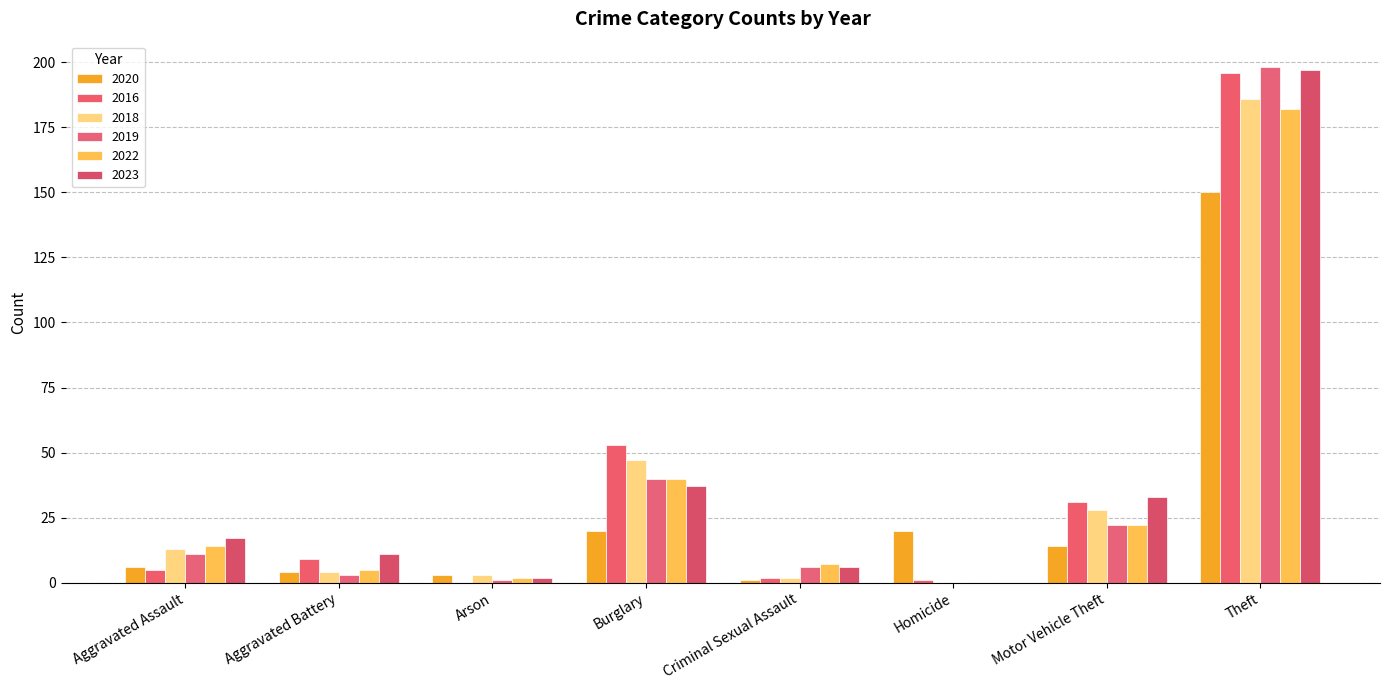

Reading right to left, list all the values displayed in this chart.

2020: Theft=150	Motor Vehicle Theft=14	Homicide=20	Criminal Sexual Assault=1	Burglary=20	Arson=3	Aggravated Battery=4	Aggravated Assault=6
2016: Theft=196	Motor Vehicle Theft=31	Homicide=1	Criminal Sexual Assault=2	Burglary=53	Arson=0	Aggravated Battery=9	Aggravated Assault=5
2018: Theft=186	Motor Vehicle Theft=28	Homicide=0	Criminal Sexual Assault=2	Burglary=47	Arson=3	Aggravated Battery=4	Aggravated Assault=13
2019: Theft=198	Motor Vehicle Theft=22	Homicide=0	Criminal Sexual Assault=6	Burglary=40	Arson=1	Aggravated Battery=3	Aggravated Assault=11
2022: Theft=182	Motor Vehicle Theft=22	Homicide=0	Criminal Sexual Assault=7	Burglary=40	Arson=2	Aggravated Battery=5	Aggravated Assault=14
2023: Theft=197	Motor Vehicle Theft=33	Homicide=0	Criminal Sexual Assault=6	Burglary=37	Arson=2	Aggravated Battery=11	Aggravated Assault=17